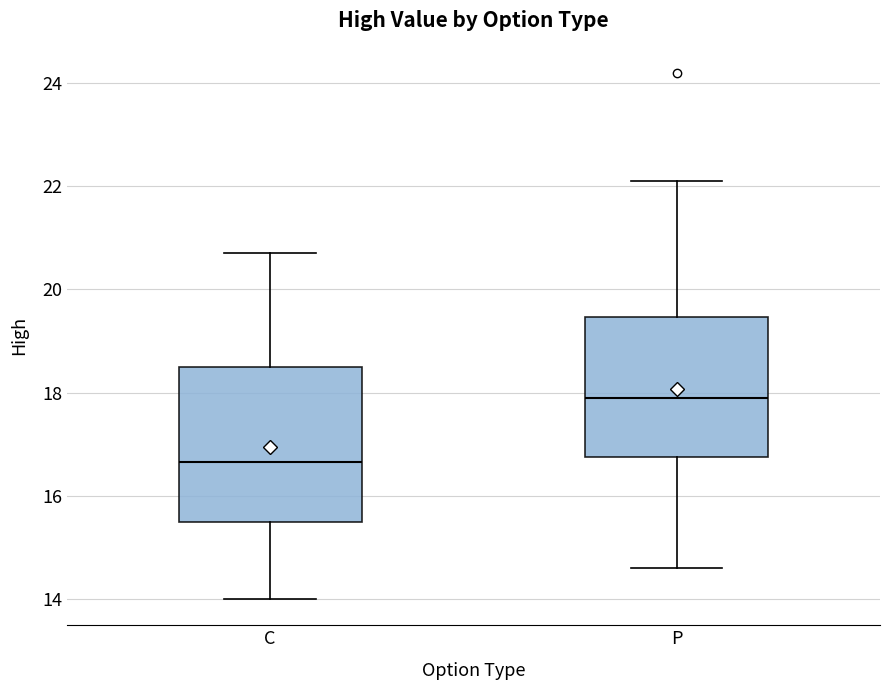

Where is the upper edge of the box for C on the y-axis? The values are not printed on the chart, so give them approximately, as read against the axis.

18.6